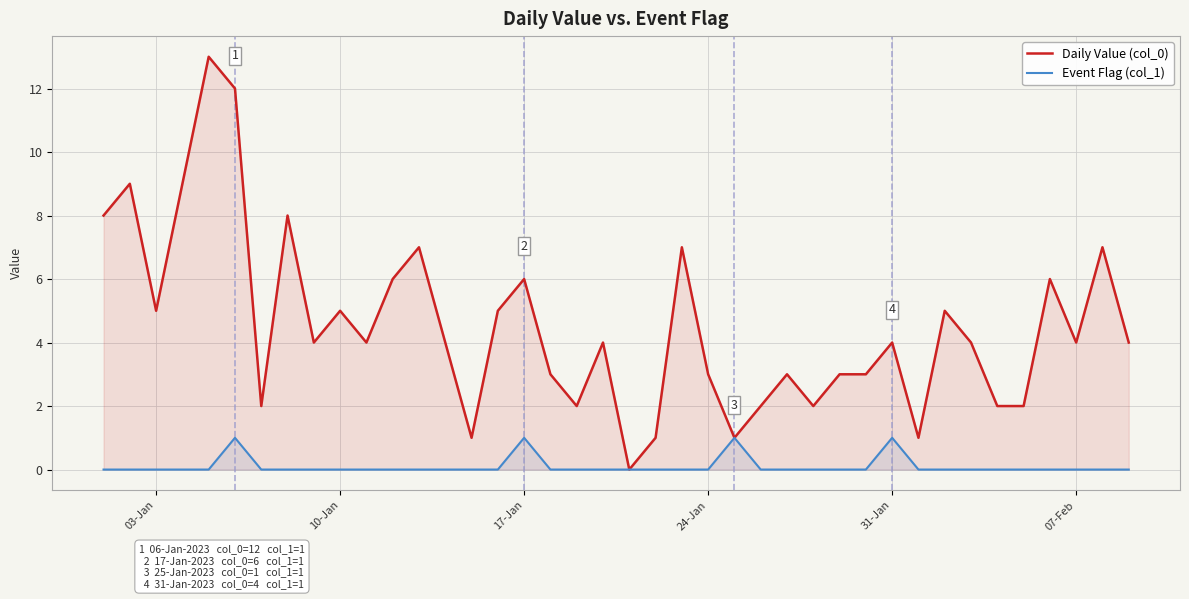

Which series has the widest spread of values?

Daily Value (col_0)